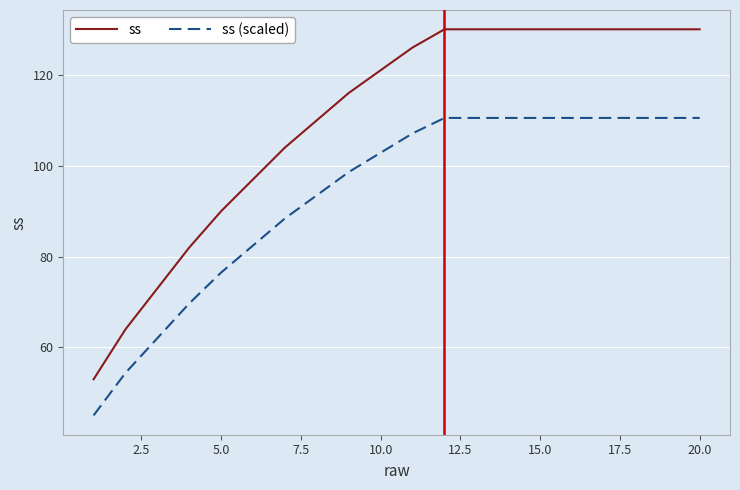

Is this an area chart (filled region under the line)?

No